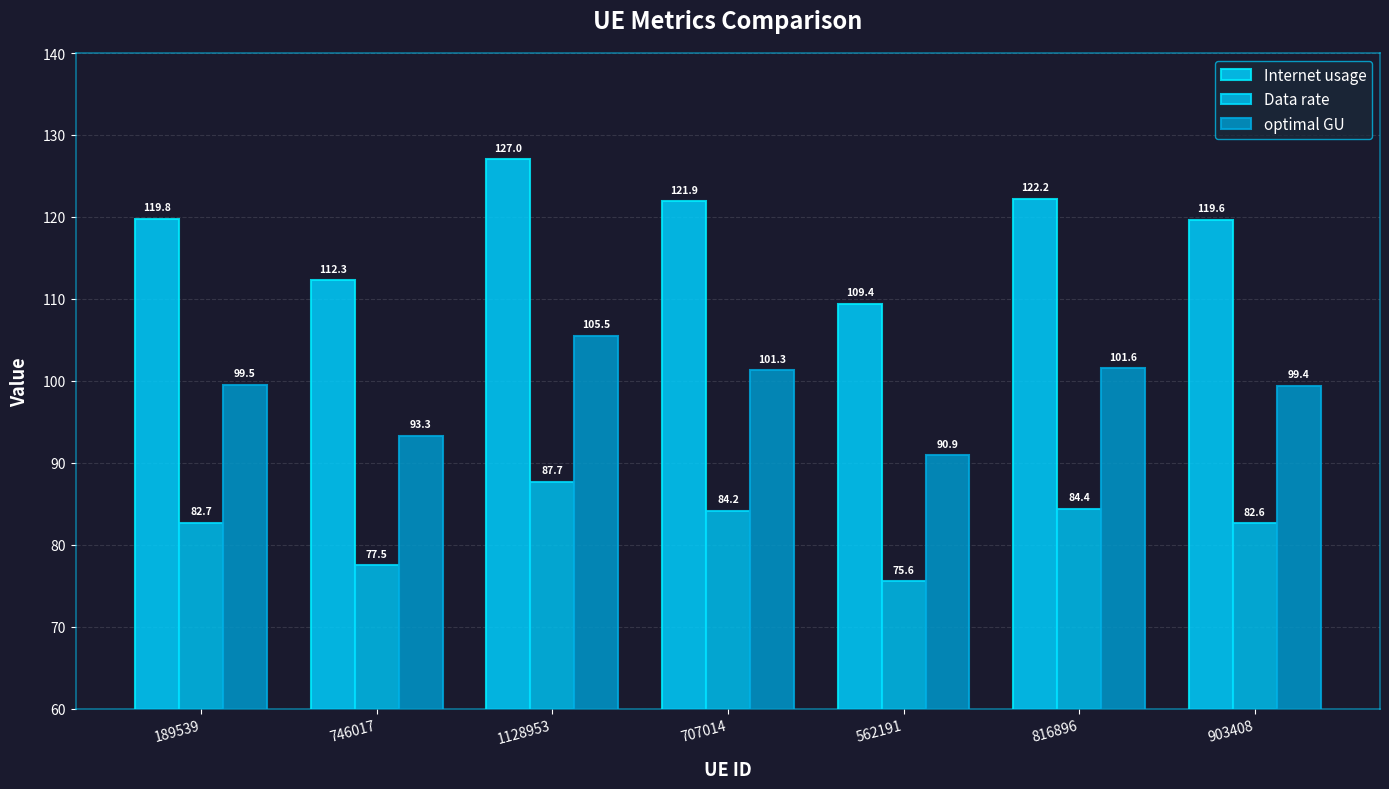

Reading left to right, what are all the values shown in this chart?

Internet usage: 189539=119.8	746017=112.3	1128953=127.0	707014=121.9	562191=109.4	816896=122.2	903408=119.6
Data rate: 189539=82.7	746017=77.5	1128953=87.7	707014=84.2	562191=75.6	816896=84.4	903408=82.6
optimal GU: 189539=99.5	746017=93.3	1128953=105.5	707014=101.3	562191=90.9	816896=101.6	903408=99.4